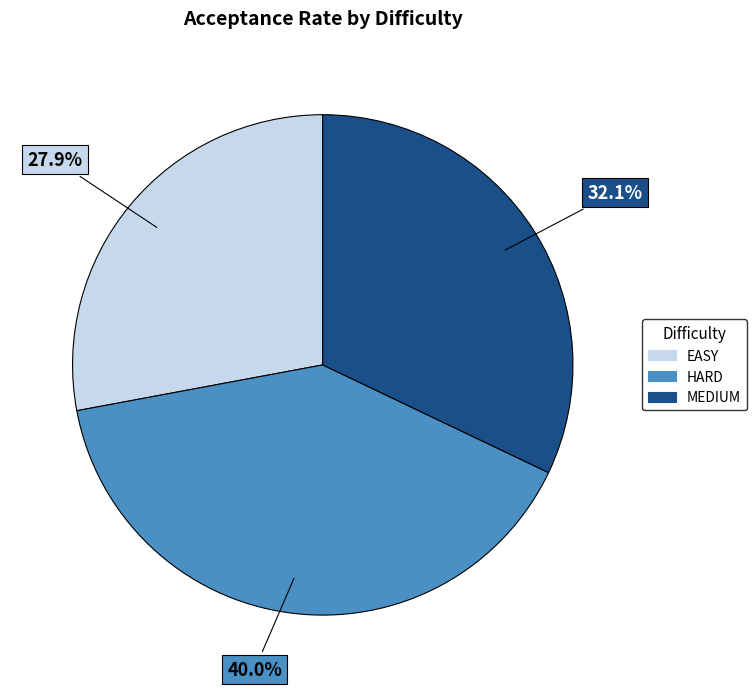

To the nearest percent, what percentage of the pie is MEDIUM?

32%